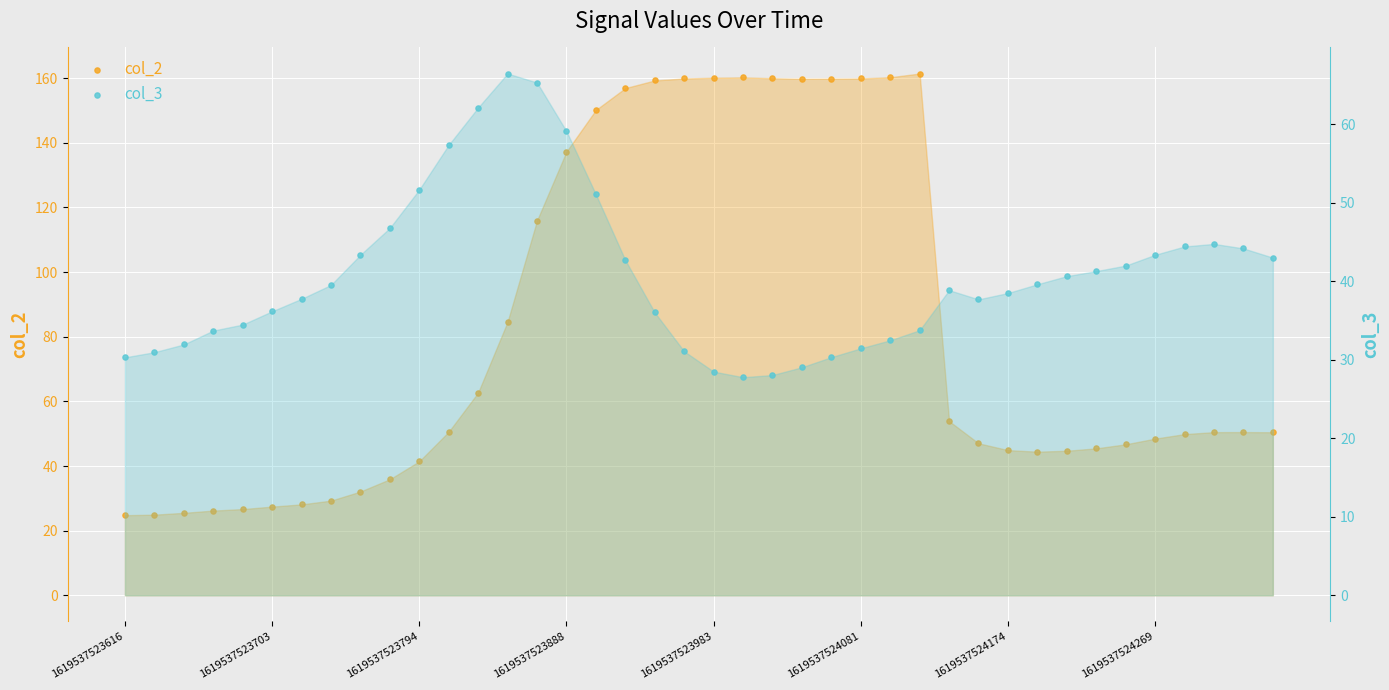

At which category is the sum across all series the highest?

16